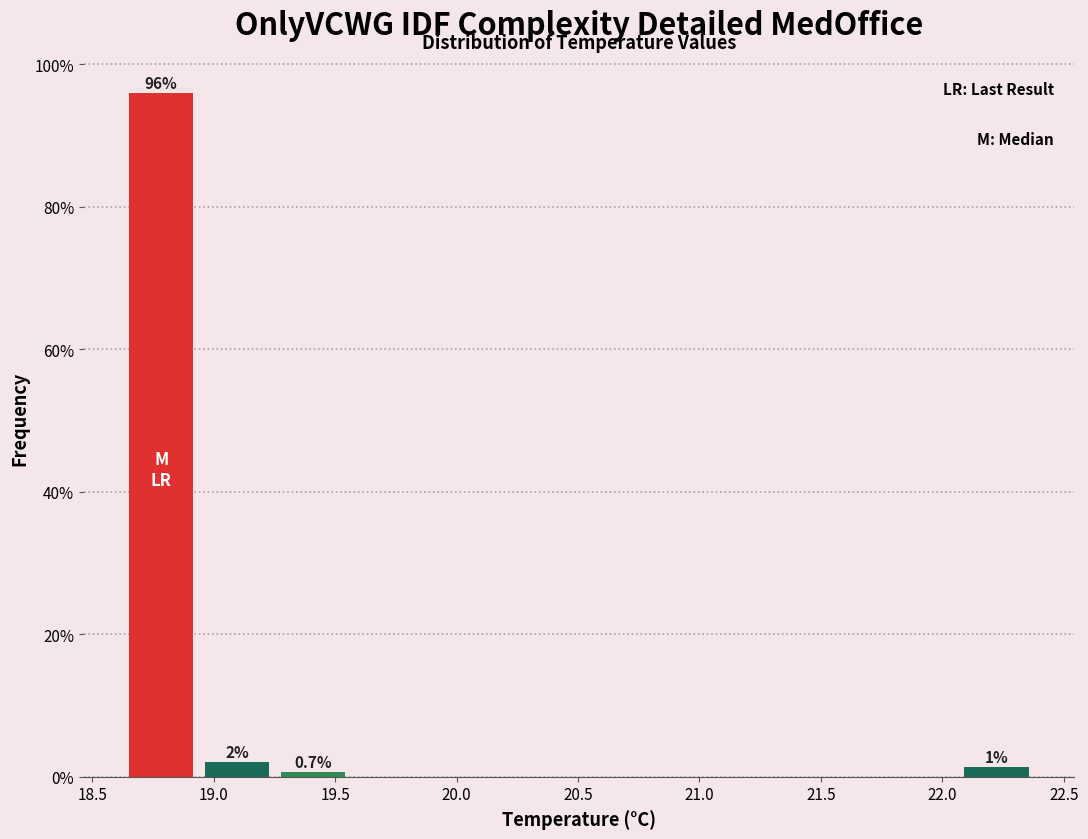

Which range on the x-axis has the tallest bar?

18.65 to 18.95